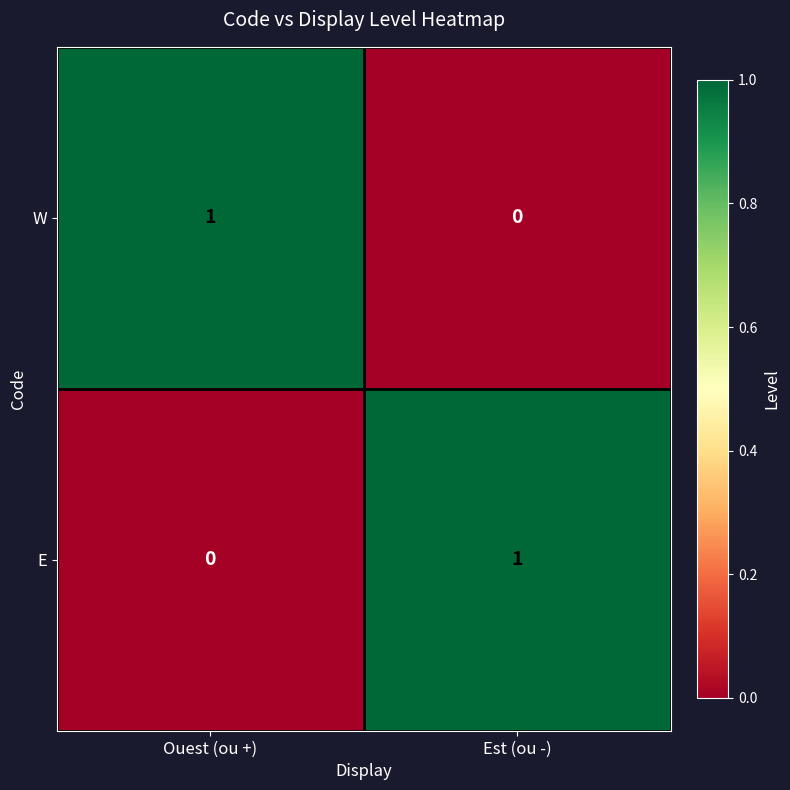

Where is E nearest to the value 0?

Ouest (ou +)